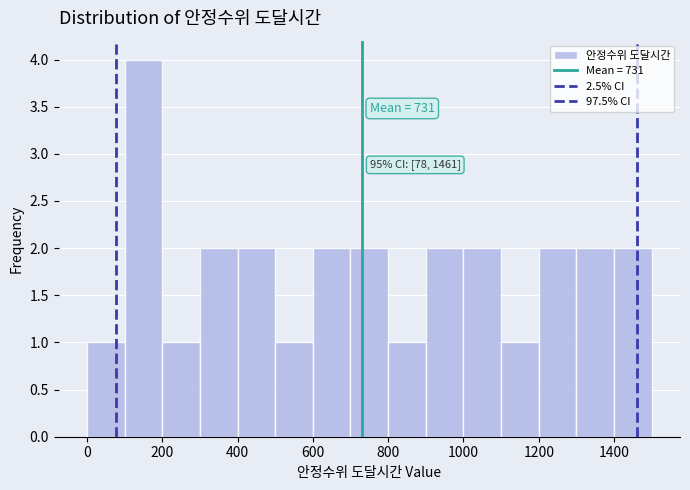

Which range on the x-axis has the tallest bar?

100 to 200